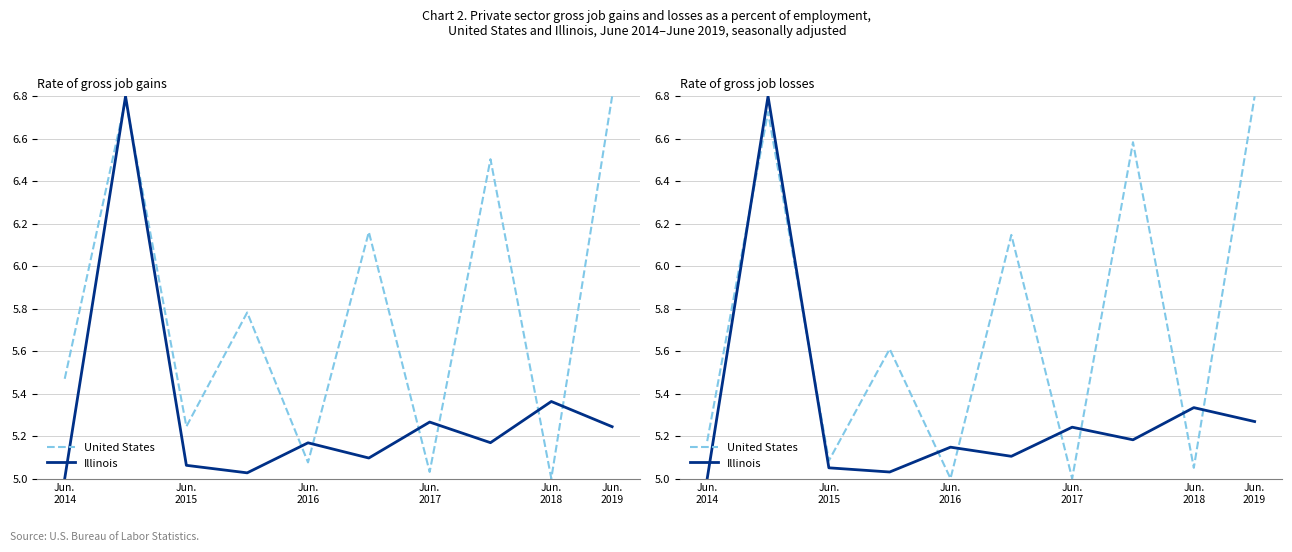

How many values in the Illinois series exceed 5?

9